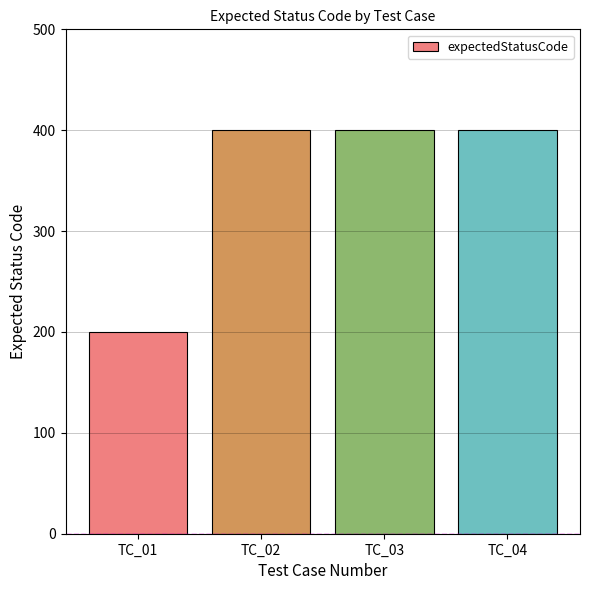

True or false: the data shows 682 at TC_04.

False